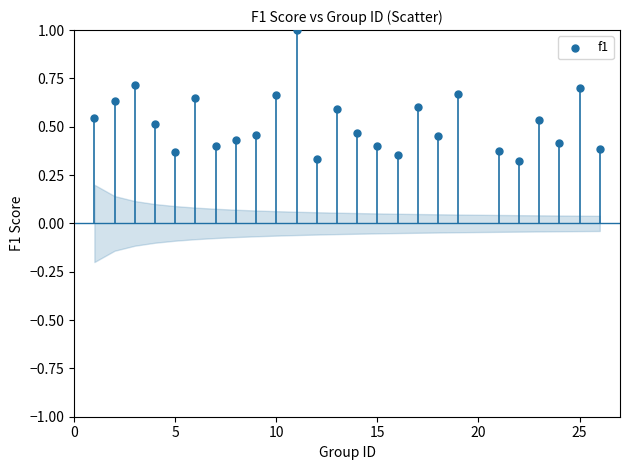

What is the range of X values (max minus min)?

25.0